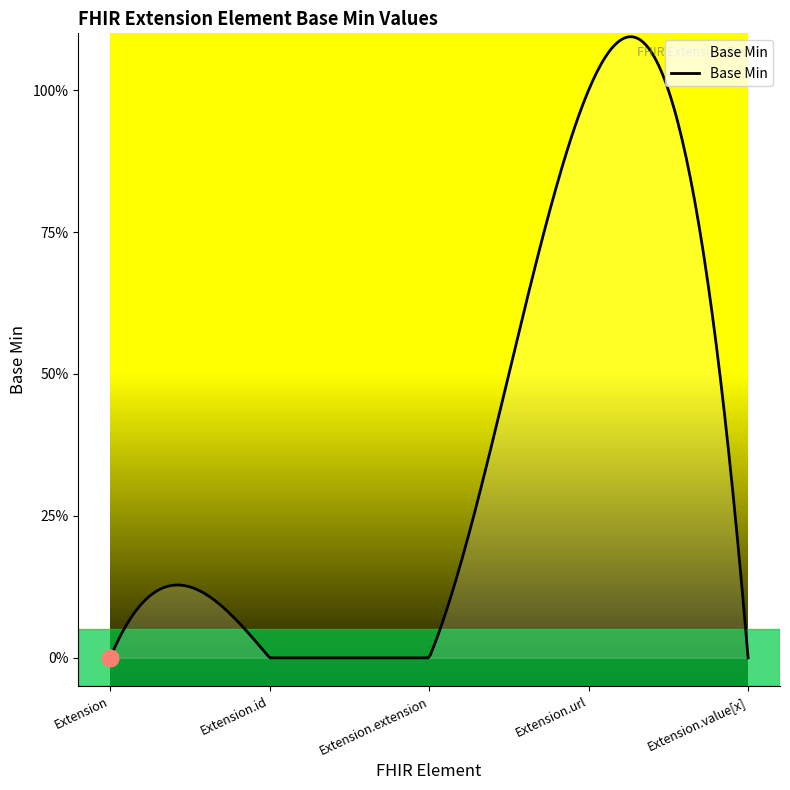

Reading left to right, transcribe all the data shown in this chart.

0	0	0	1	0